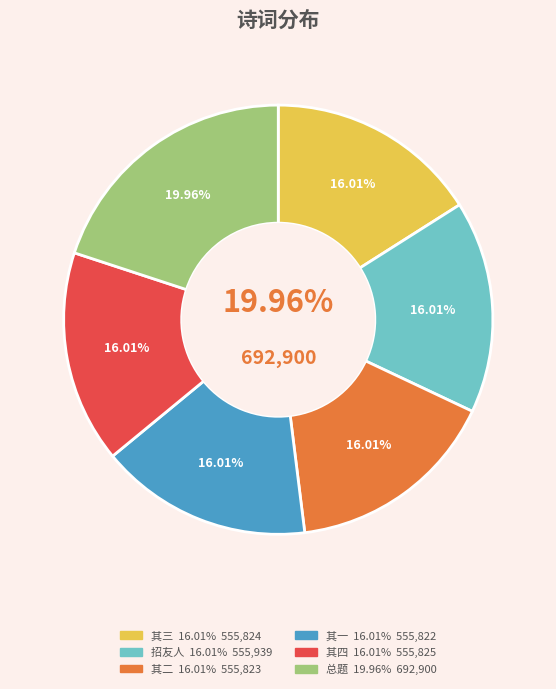

True or false: 丙午秋七月朔夜梦友人王泉冈张东台 其二 accounts for 6% of the total.

False